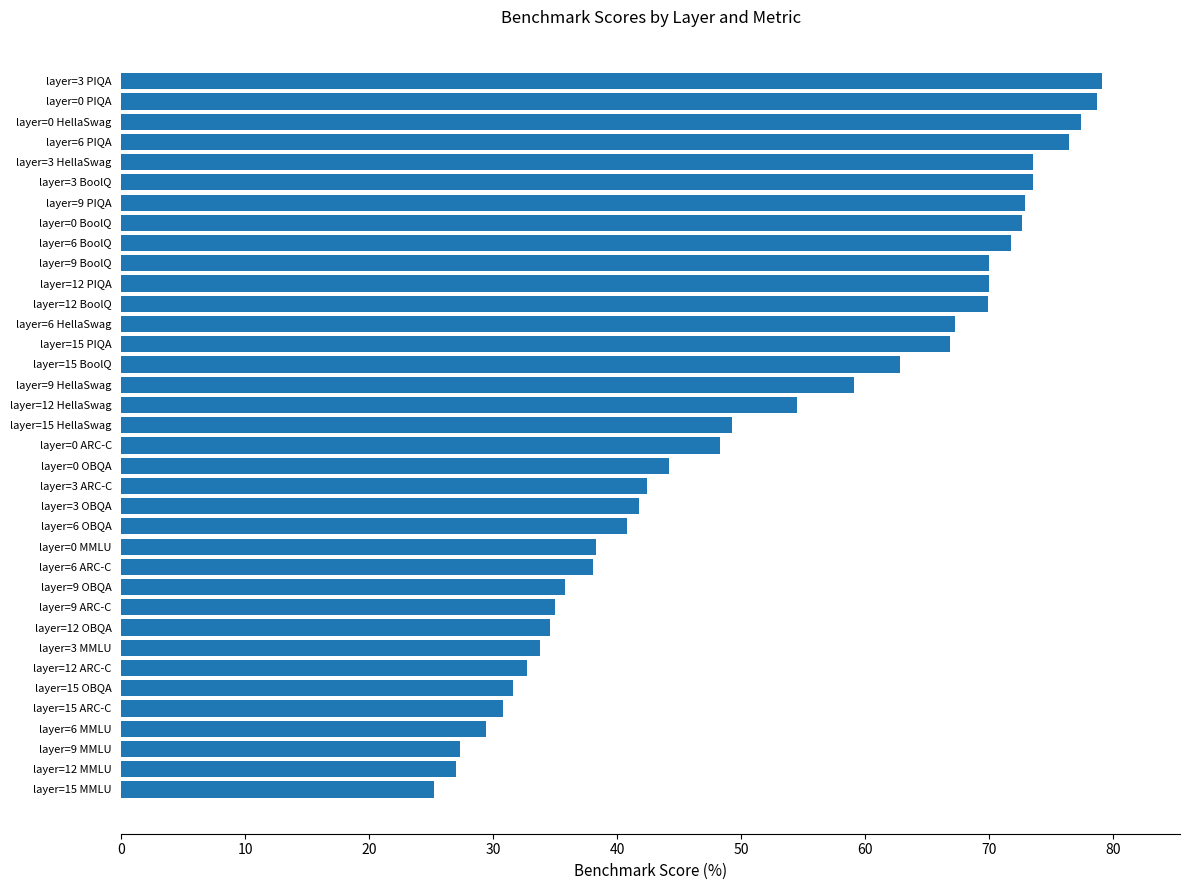

The value at layer=9 ARC-C is 35.0. True or false?

True